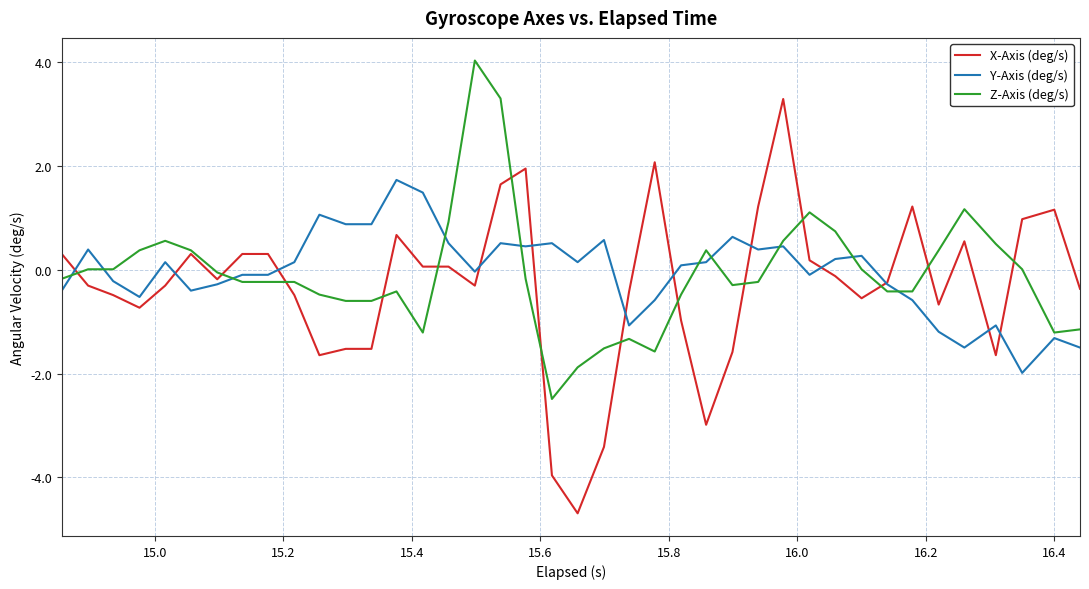

What is the smallest value displayed?

-4.7